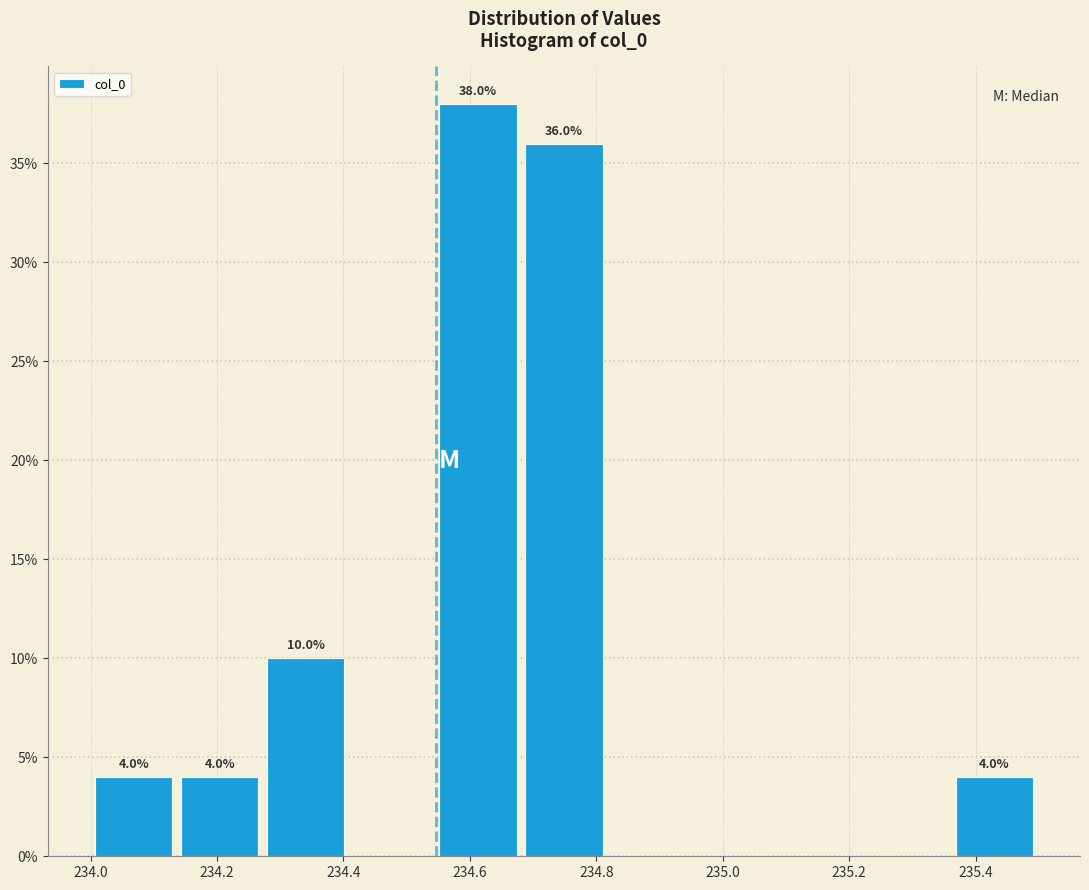

Which range on the x-axis has the tallest bar?

234.54 to 234.68